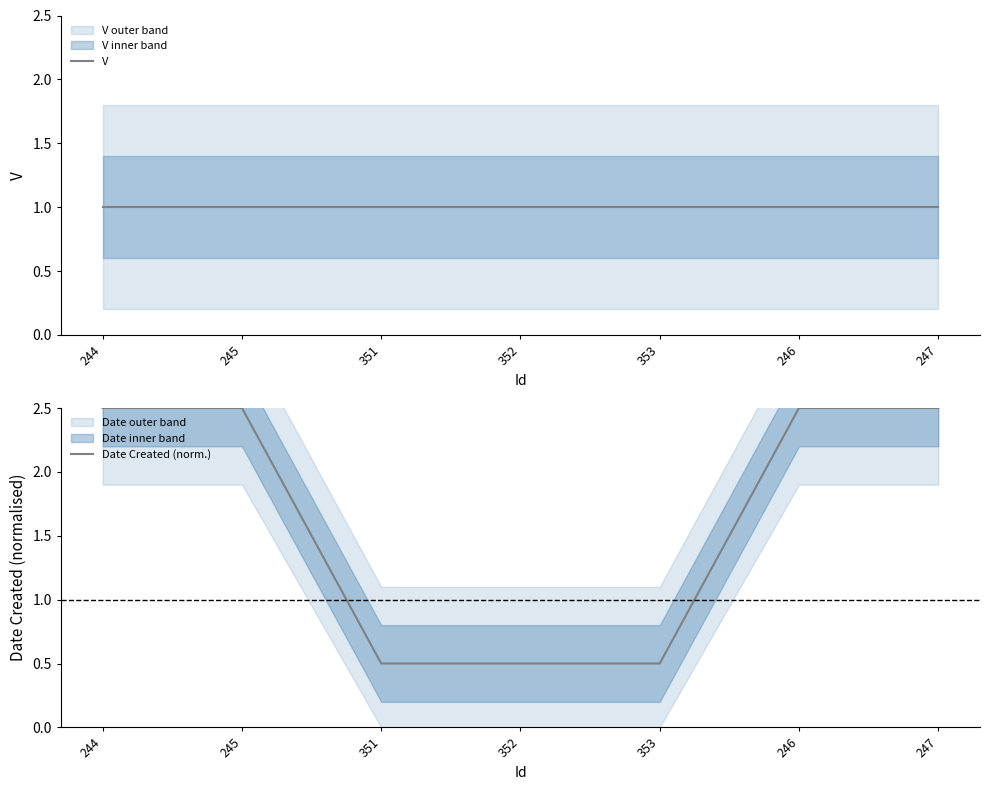

True or false: V has a value of 1.0 at 352.

True